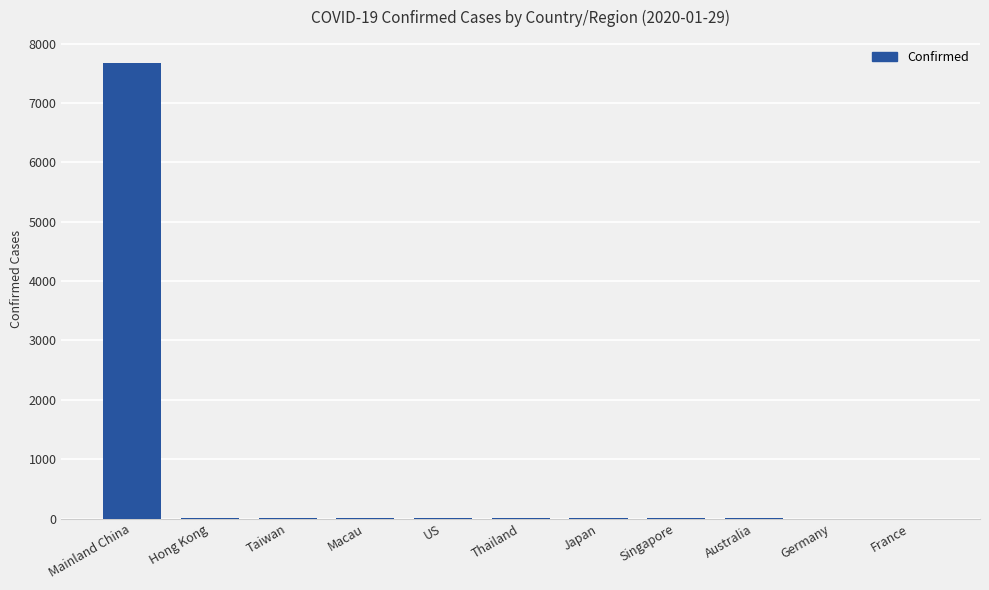

True or false: the data shows 10 at Hong Kong.

True